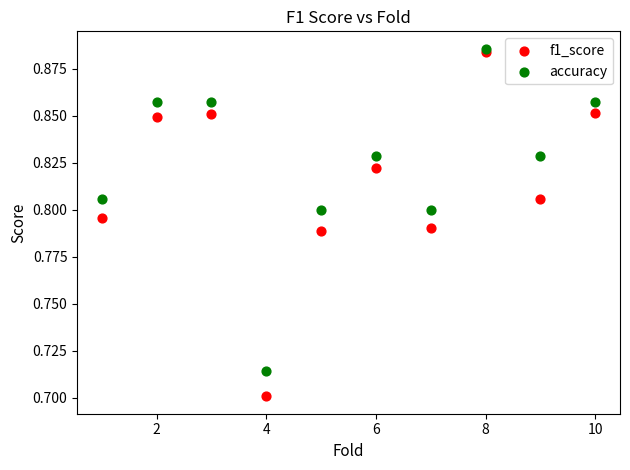

What are all the series names shown in the legend?

f1_score, accuracy